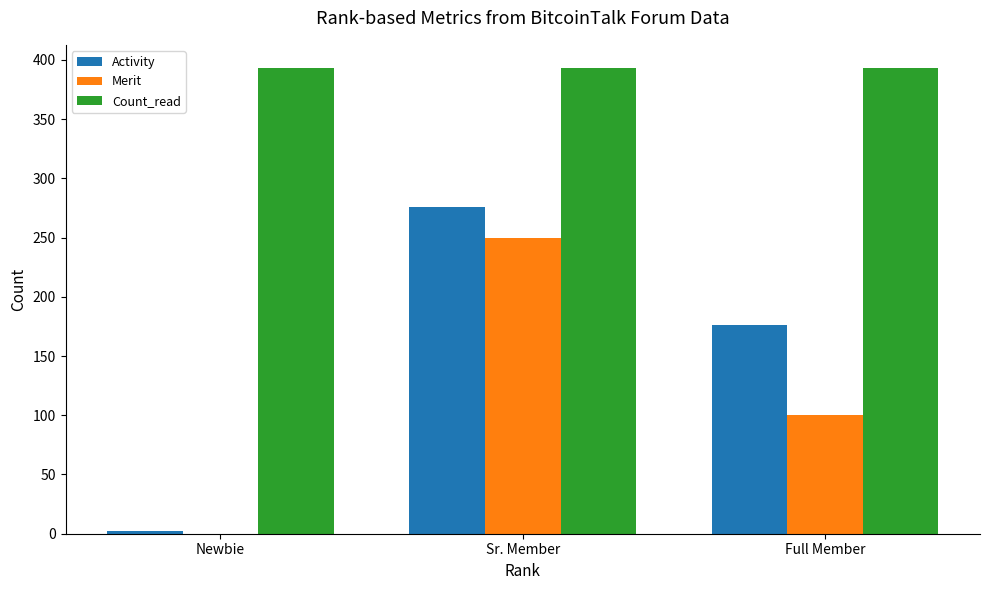

What is the greatest value displayed?

393